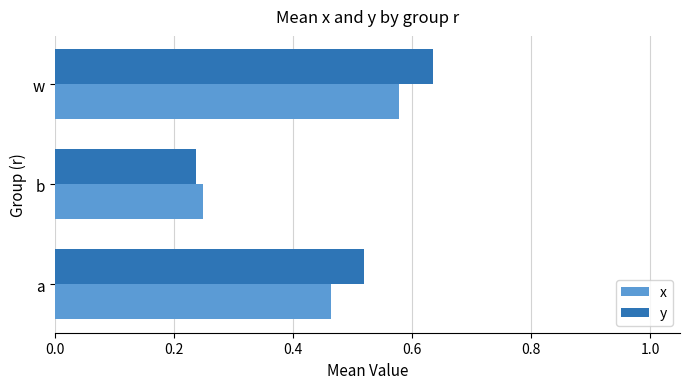

Is it true that y equals 0.3 at a?

False